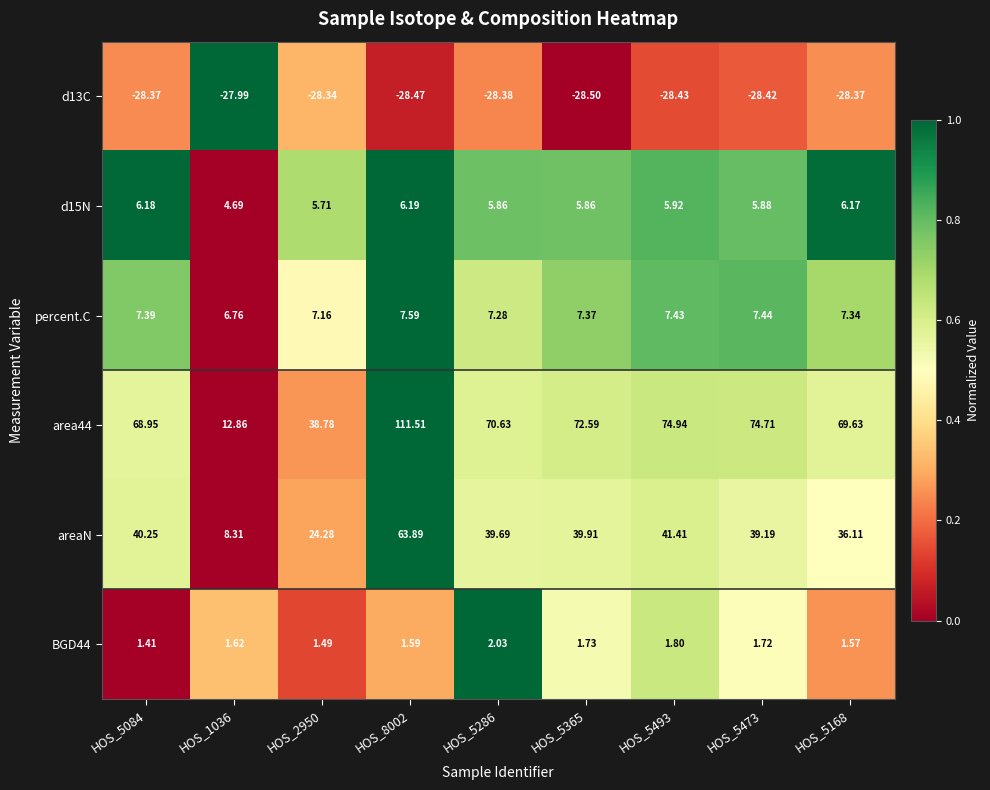

Rank the series at HOS_2950 from lowest to highest value.

d13C, BGD44, d15N, percent.C, areaN, area44